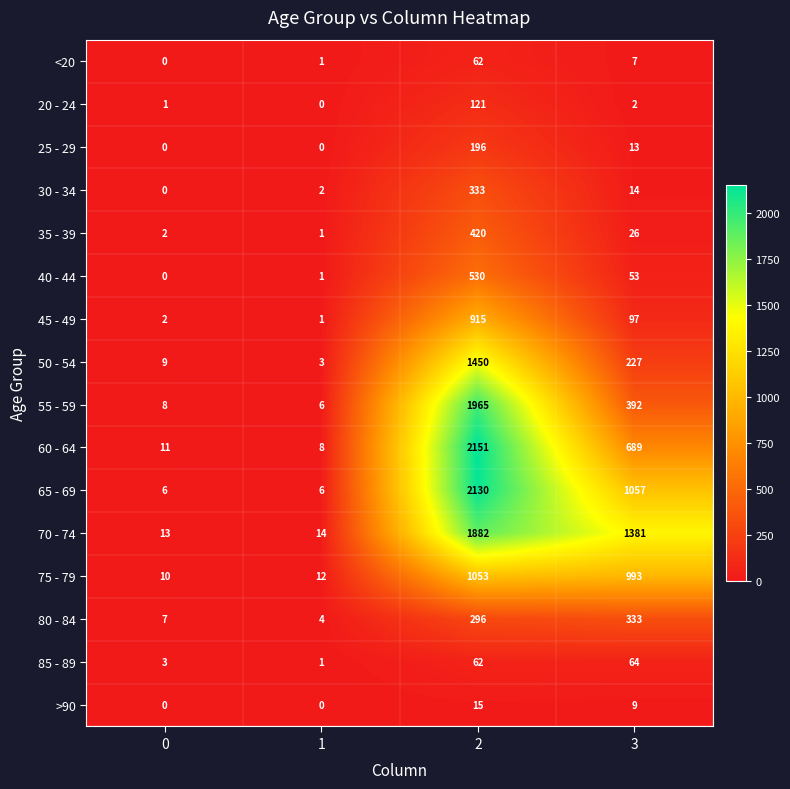

What is the sum of all 45 - 49 values?

1015